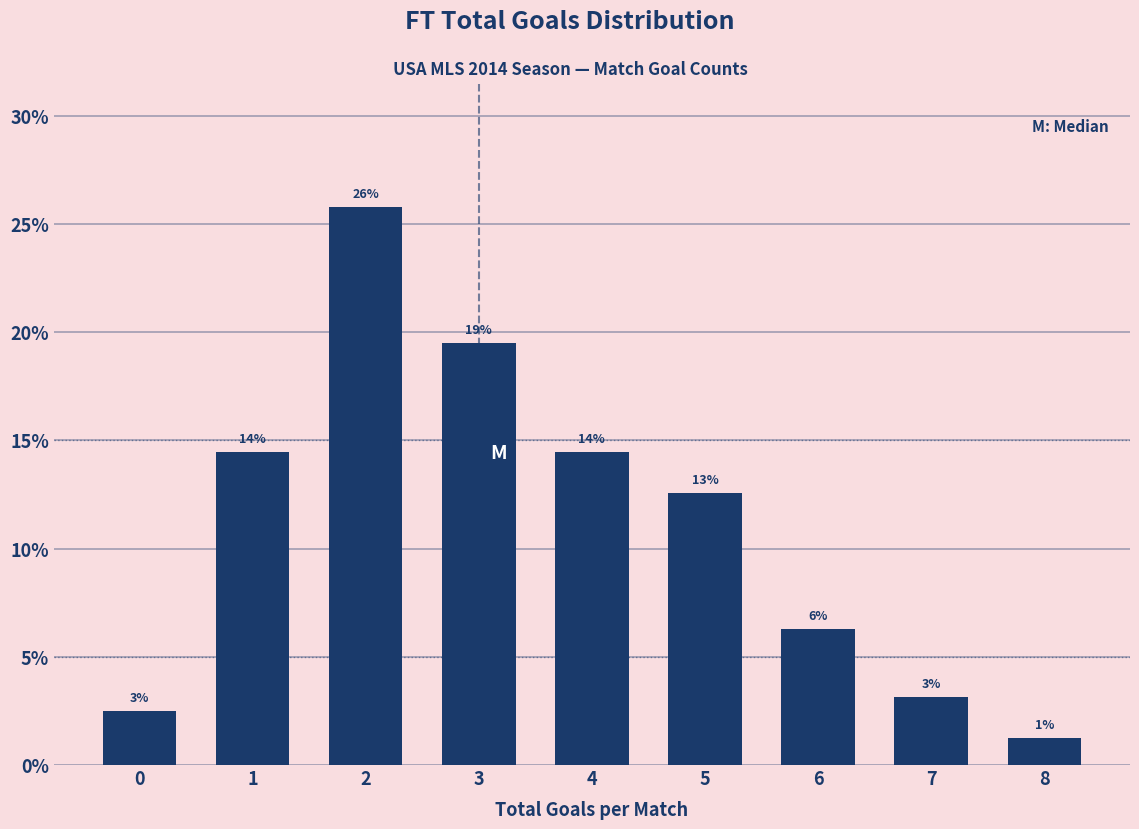

Does the chart contain any negative values?

No